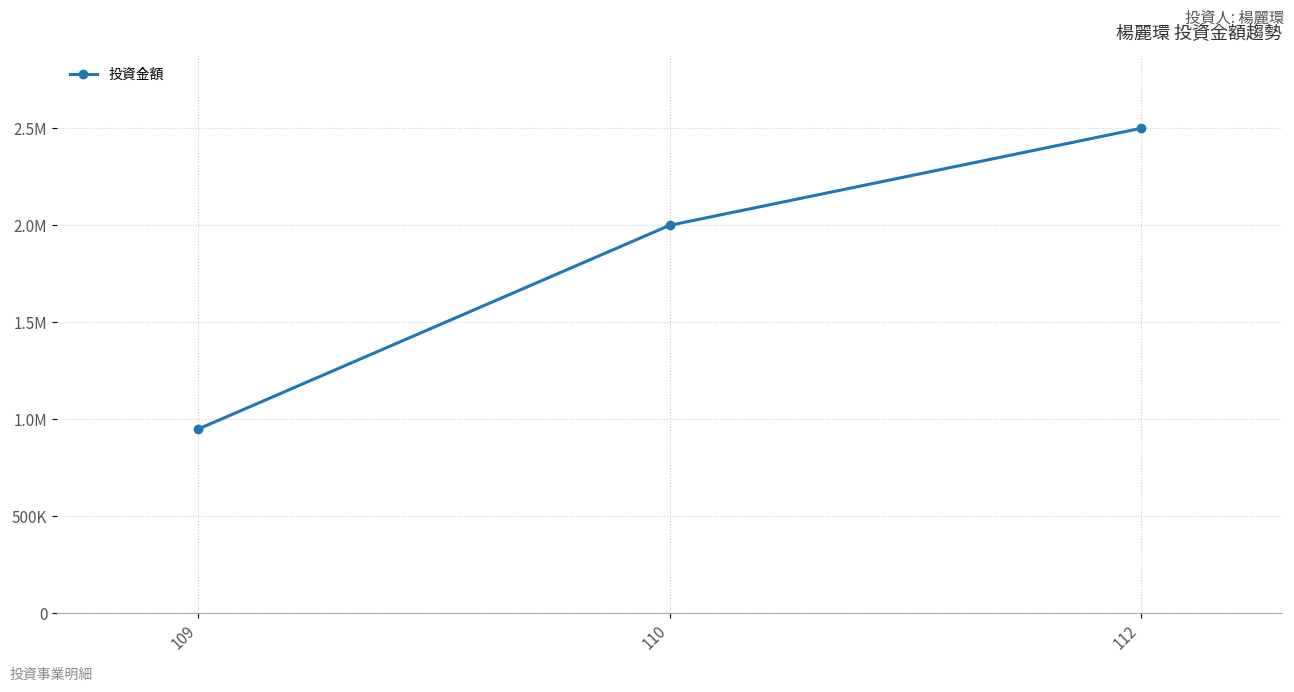

Does the chart have visible grid lines?

Yes